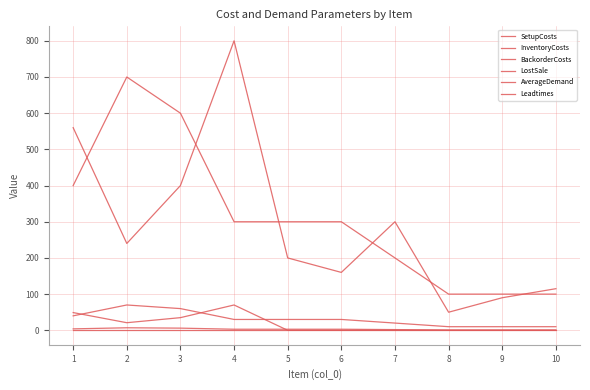

The BackorderCosts series shows 104 at 3. True or false?

False